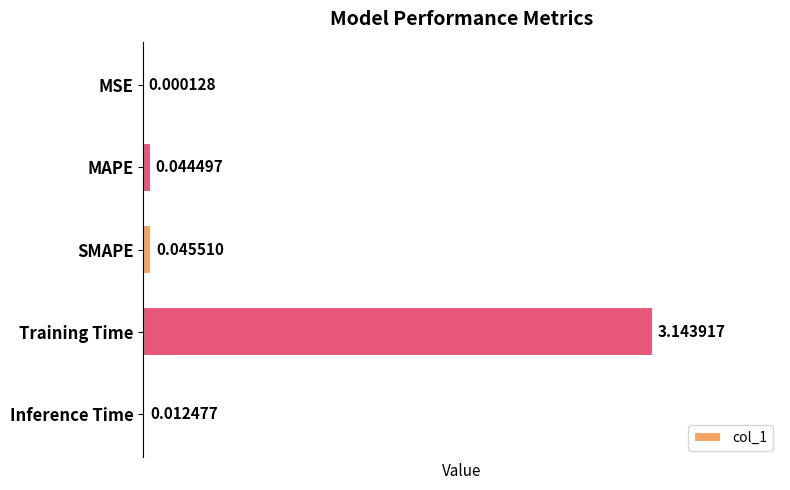

Are the bars grouped side by side (vs. stacked)?

No